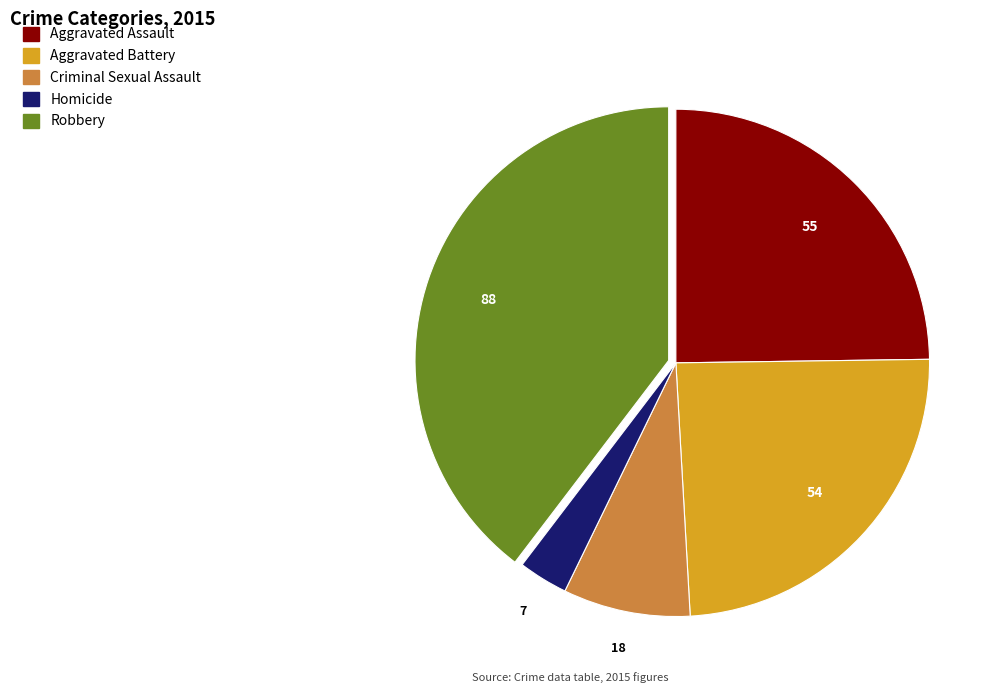

Is there any slice that represents more than half of the pie?

No